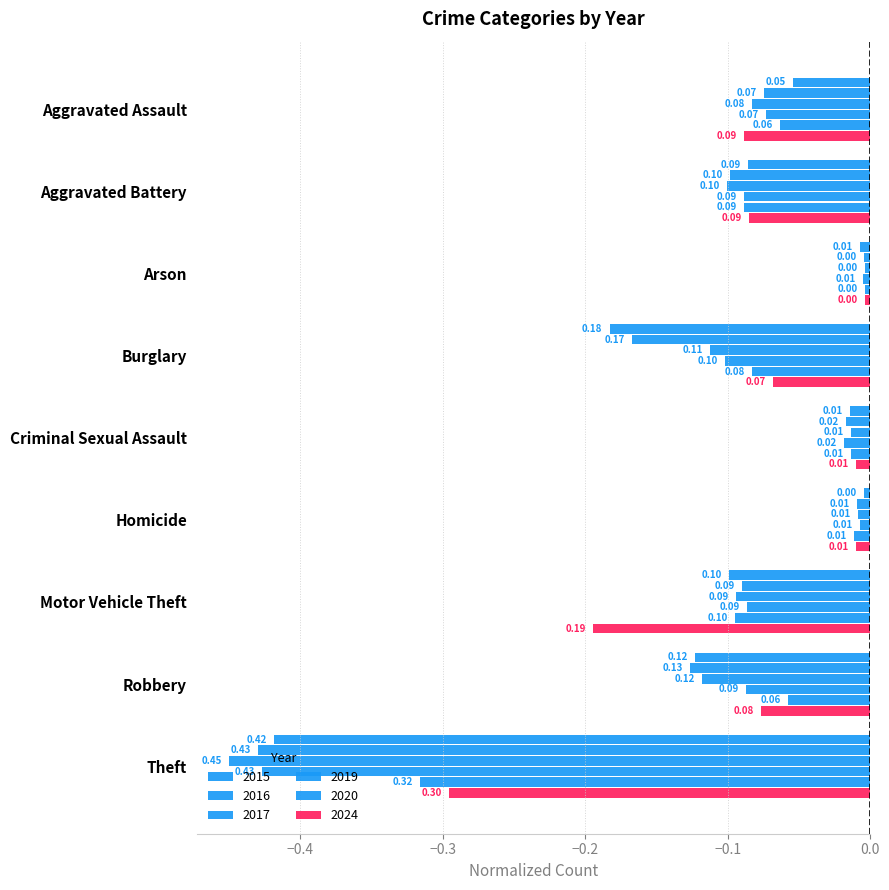

What is the smallest value displayed?

-0.5